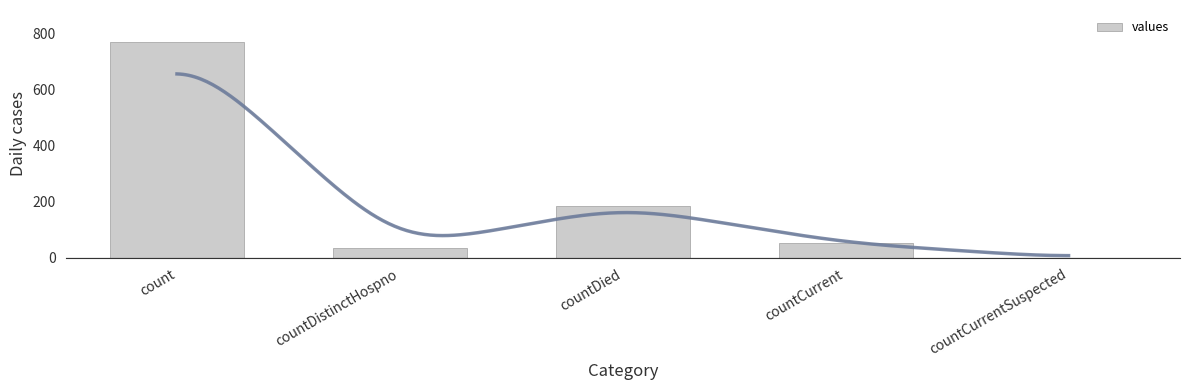

List the labels in order of value, largest first.

count, countDied, countCurrent, countDistinctHospno, countCurrentSuspected